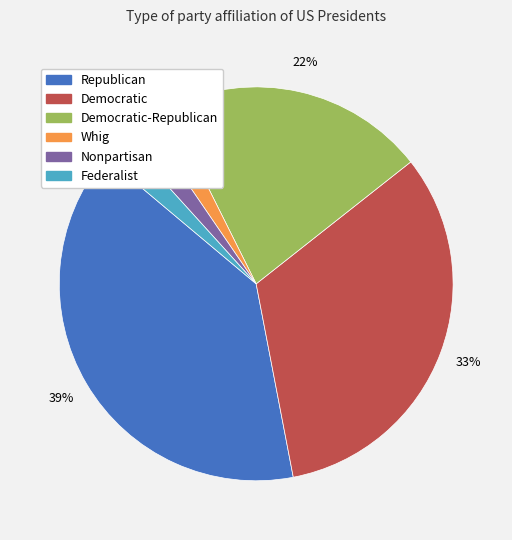

Count the number of slices in the pie.

6